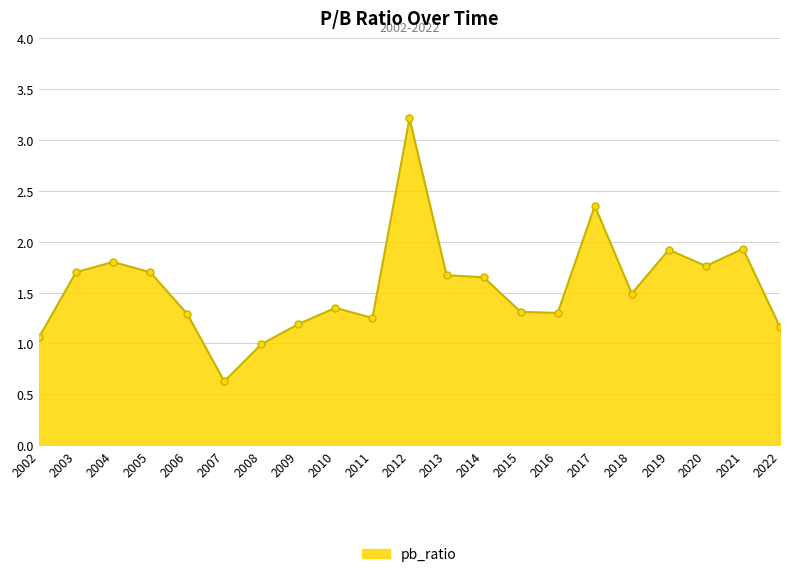

What is the sum of all values?

32.7